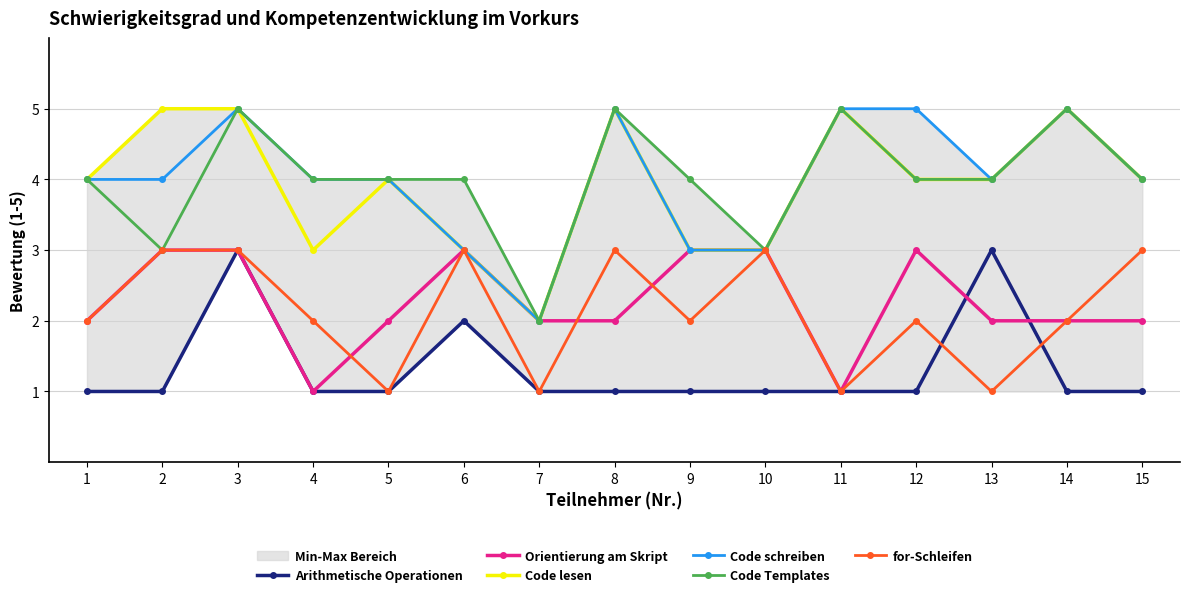

How many data points does each series have?

15